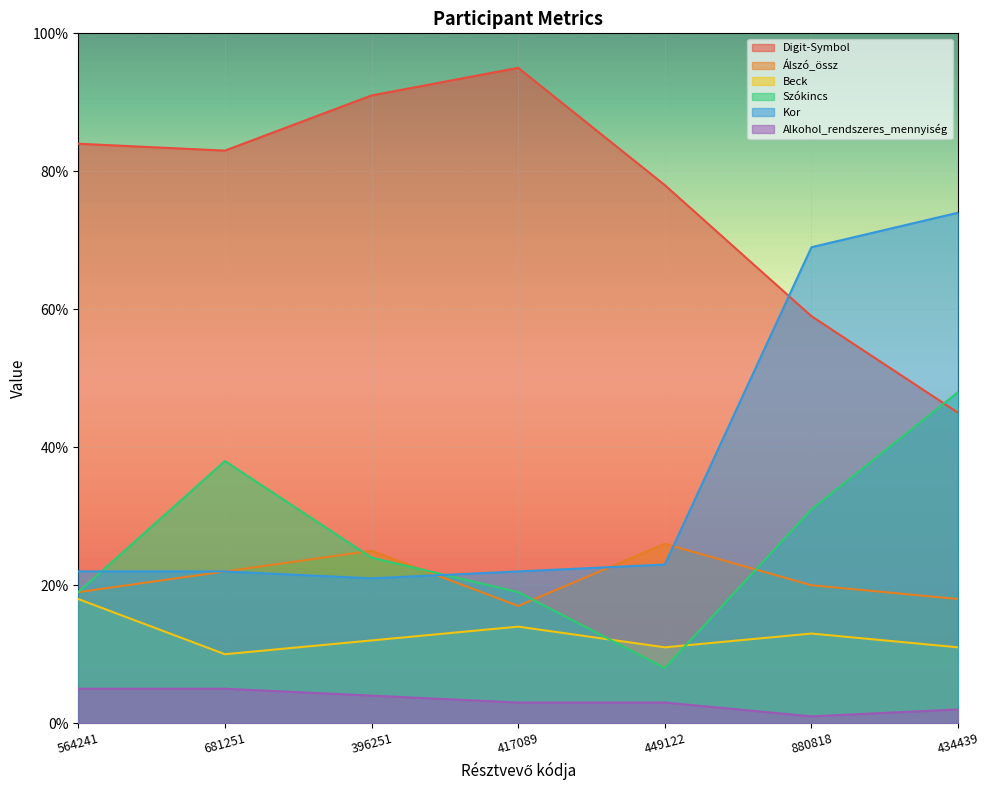

What is the greatest value displayed?

95